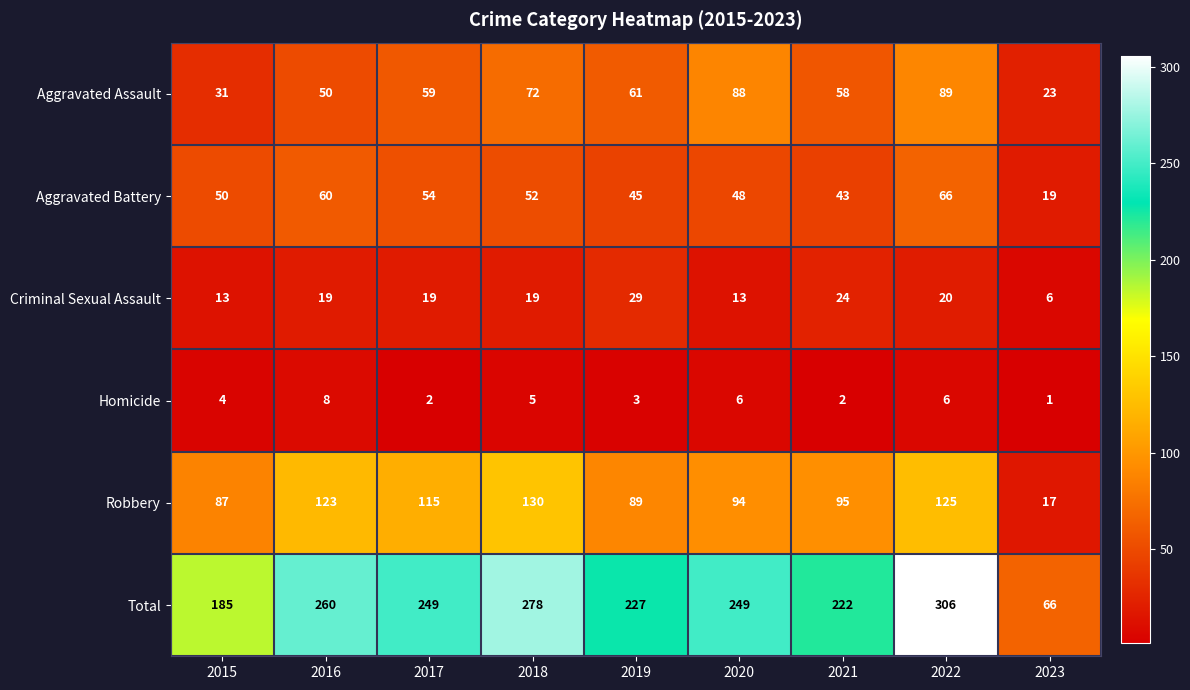

What is the difference between the Total values at 2015 and 2018?

93